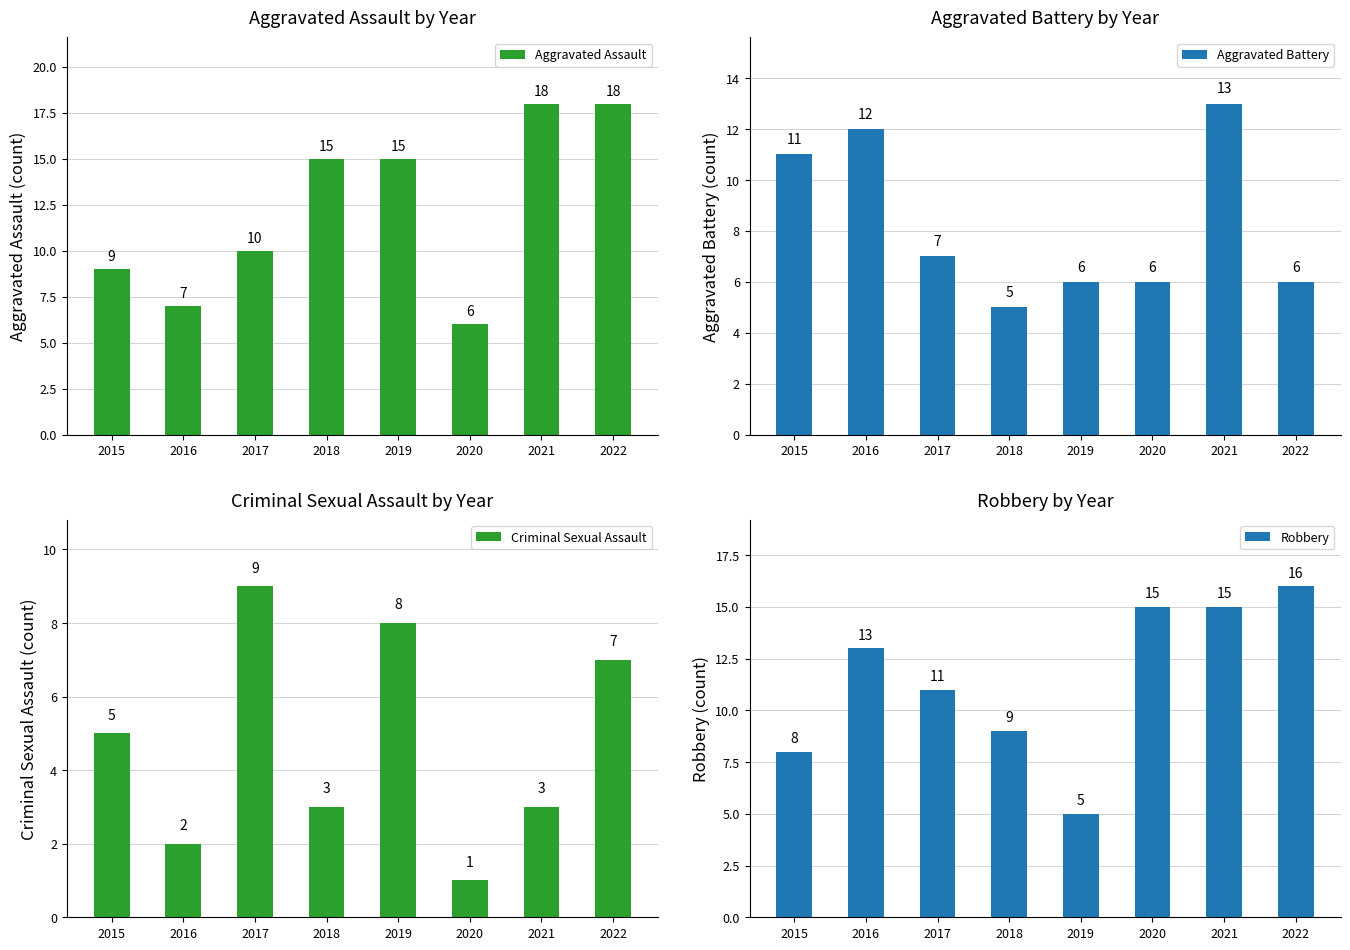

True or false: Aggravated Battery has a value of 5 at 2018.

True